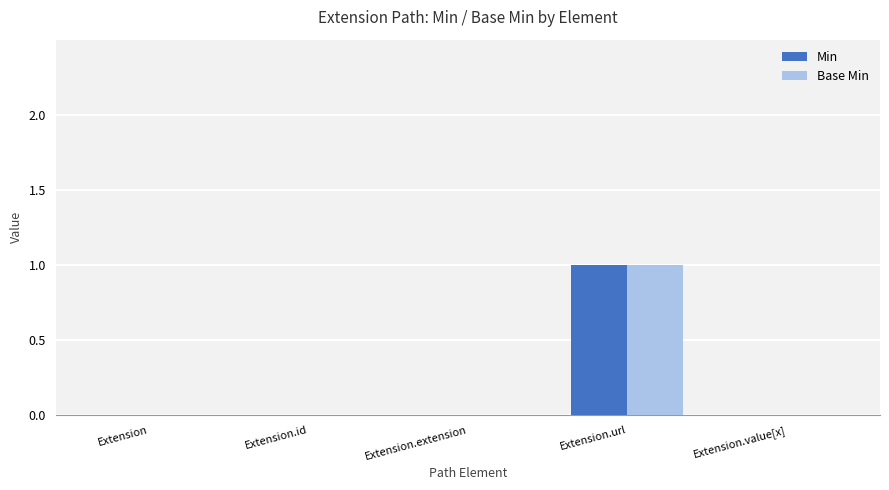

Which label corresponds to the largest value in the chart?

Extension.url